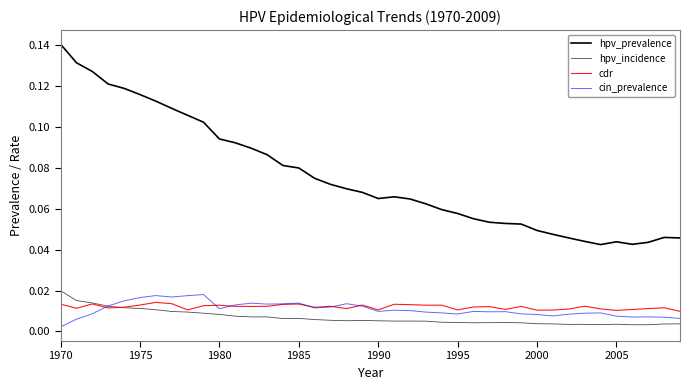

Does the chart have visible grid lines?

No